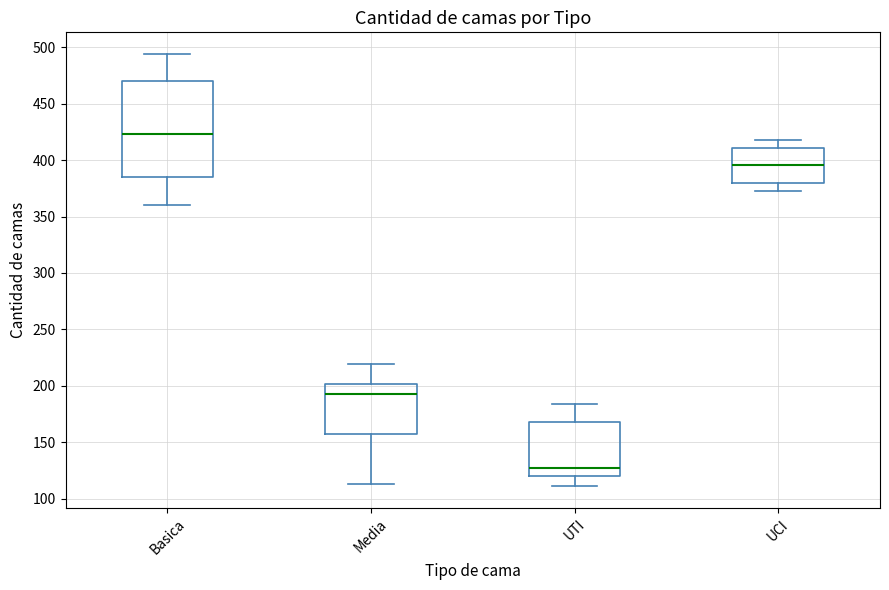

Reading left to right, read every box against the y-axis: the position of its median line, the range the box covers, and the ends of its whiskers. The values are not printed on the chart, so give them approximately, as read against the axis.

Basica: median 425, box 385 to 470, whiskers 360 to 495
Media: median 195, box 155 to 200, whiskers 115 to 220
UTI: median 125, box 120 to 170, whiskers 110 to 185
UCI: median 395, box 380 to 410, whiskers 375 to 420